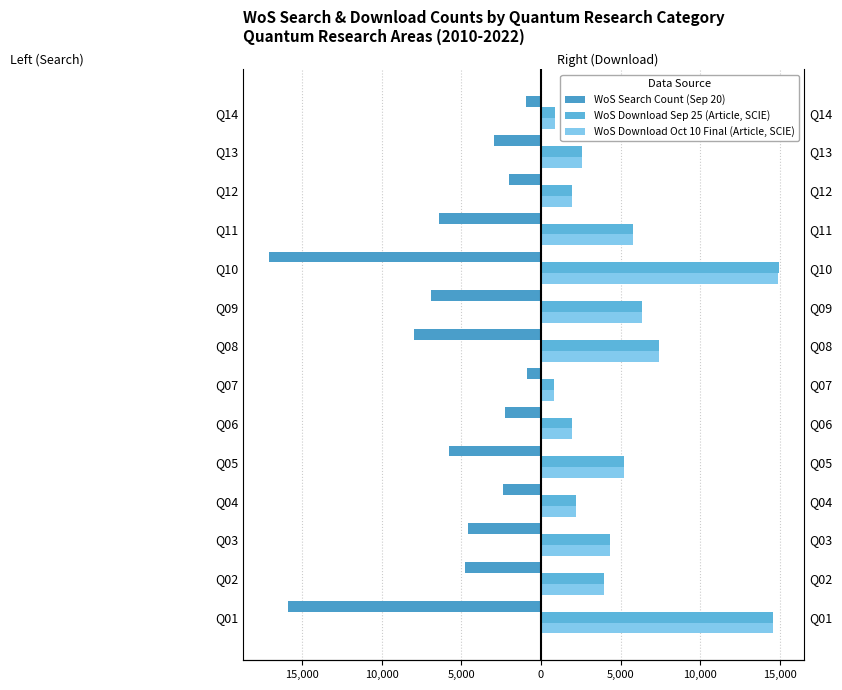

How many bars are there in total?

42